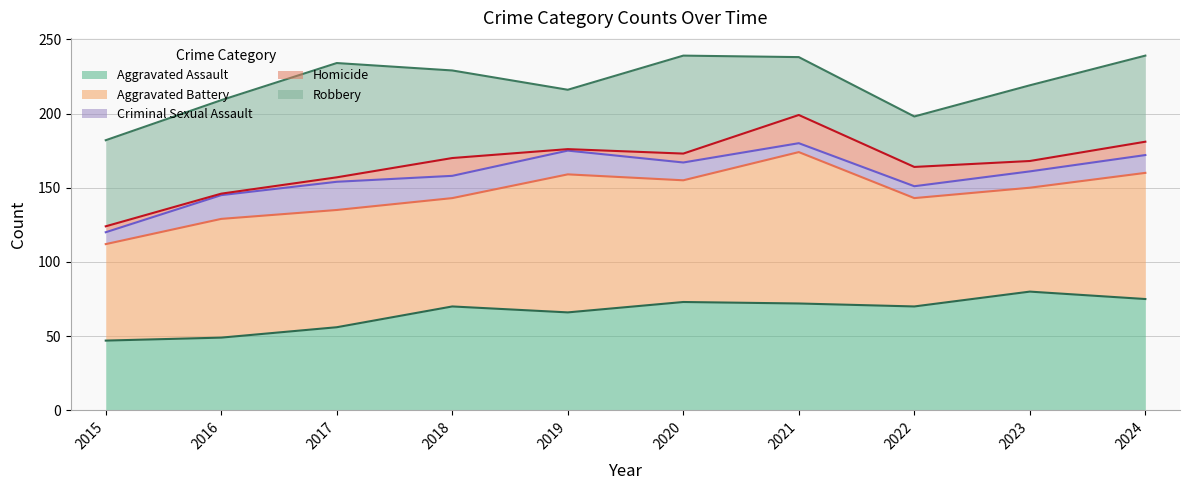

At how many categories does at least one series exceed 5?

10